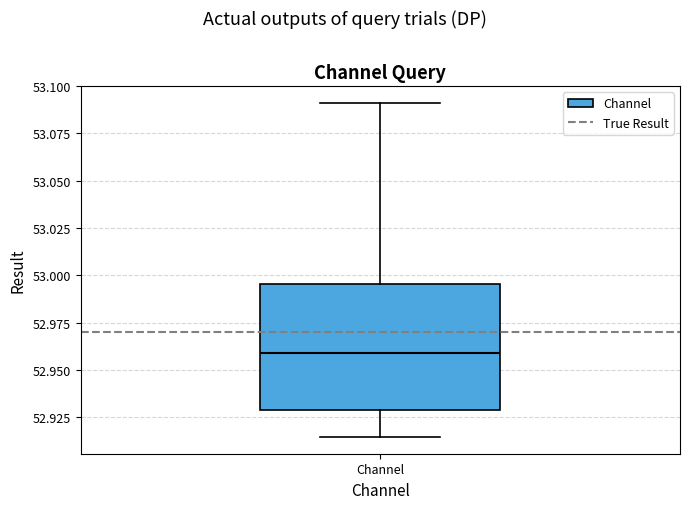

Where is the upper edge of the box for Channel on the y-axis? The values are not printed on the chart, so give them approximately, as read against the axis.

52.995